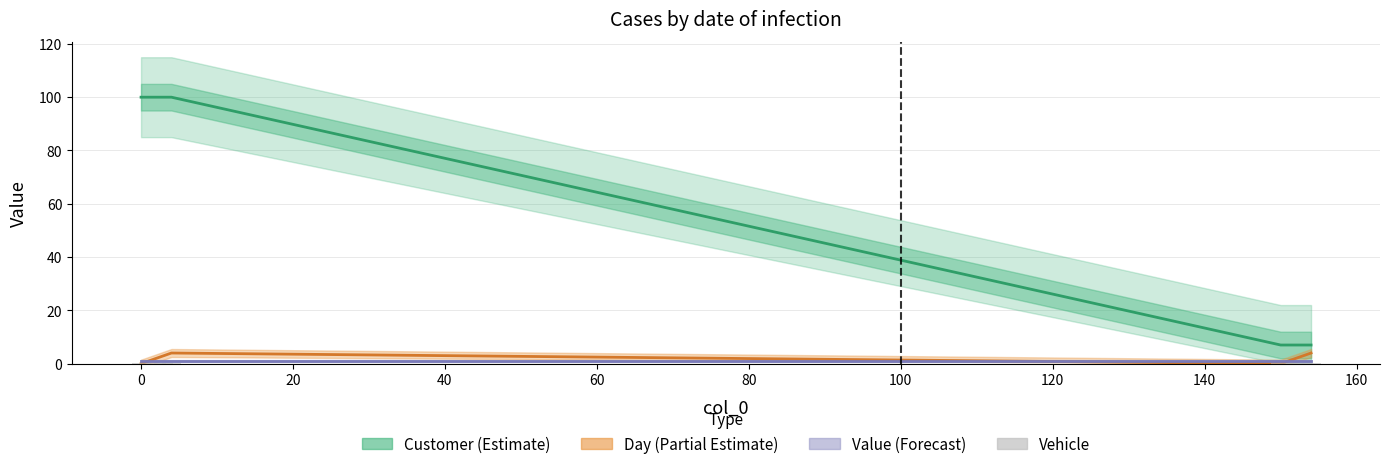

Is the value of Day at 0 greater than the value of Customer at 154?

No